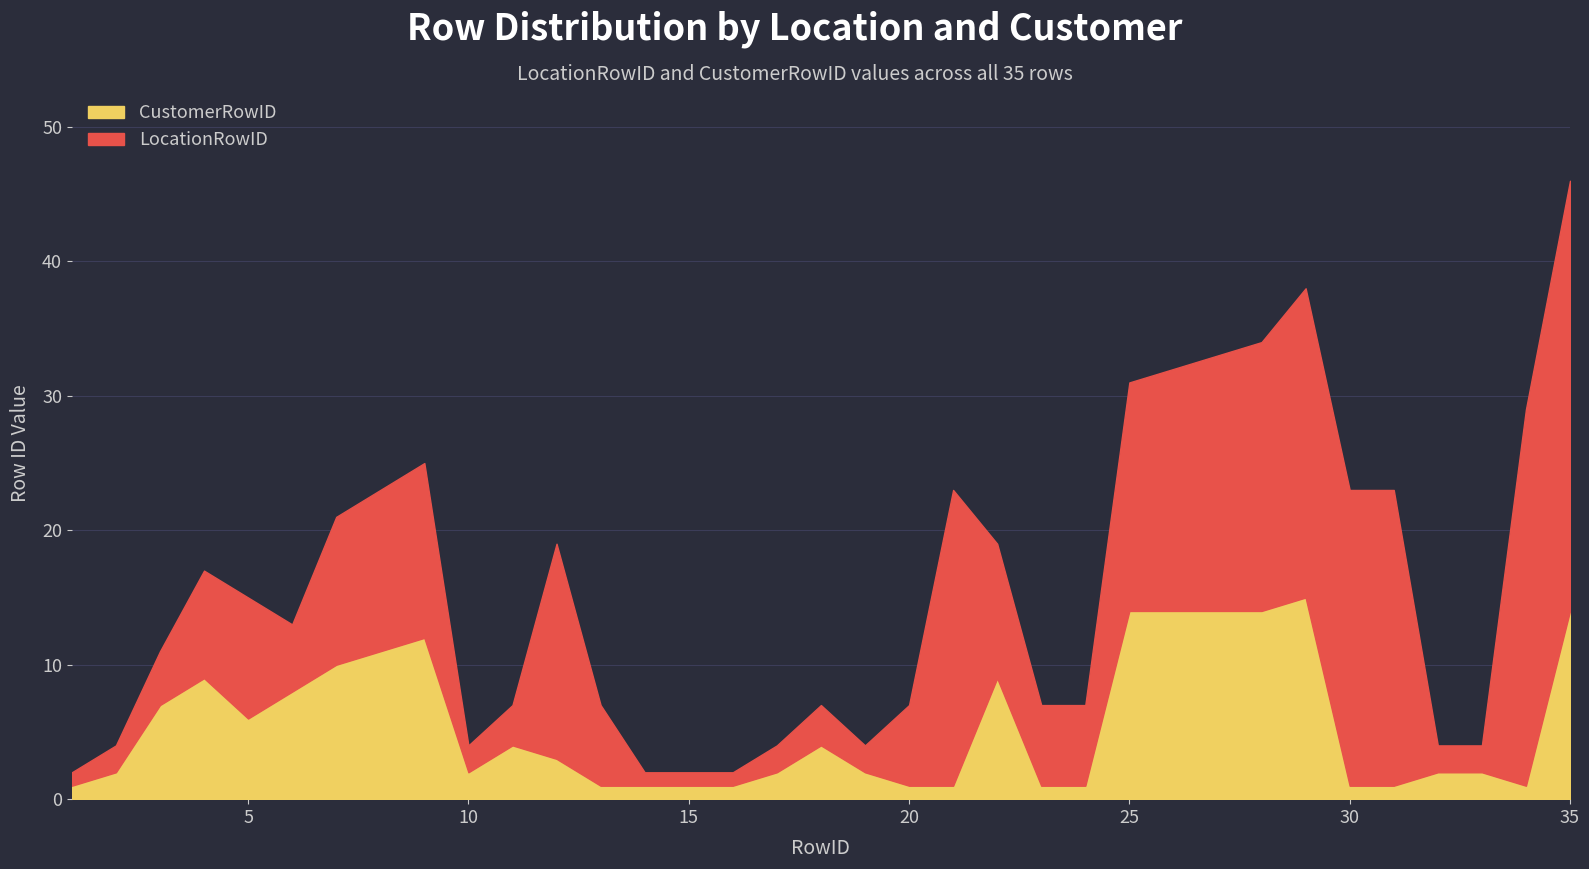

What is the average value of the CustomerRowID series?

5